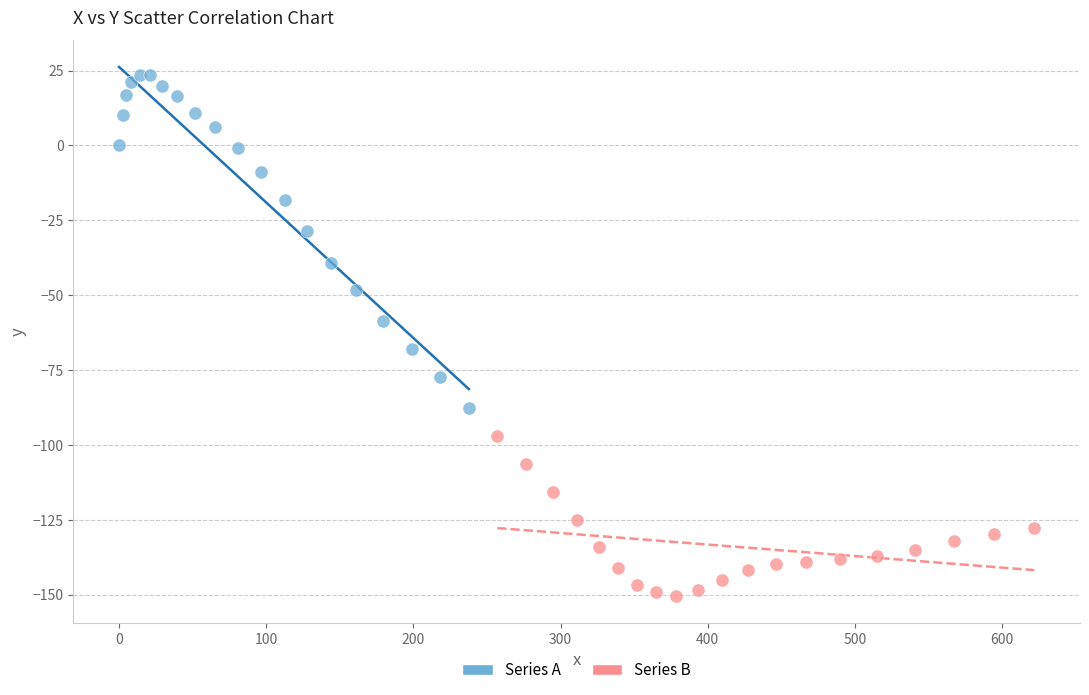

Which series has the widest spread of Y values?

Series A